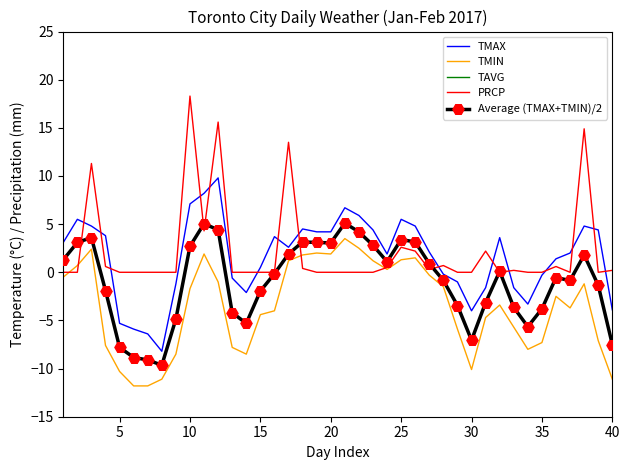

True or false: TMIN and TMAX intersect in this chart.

False